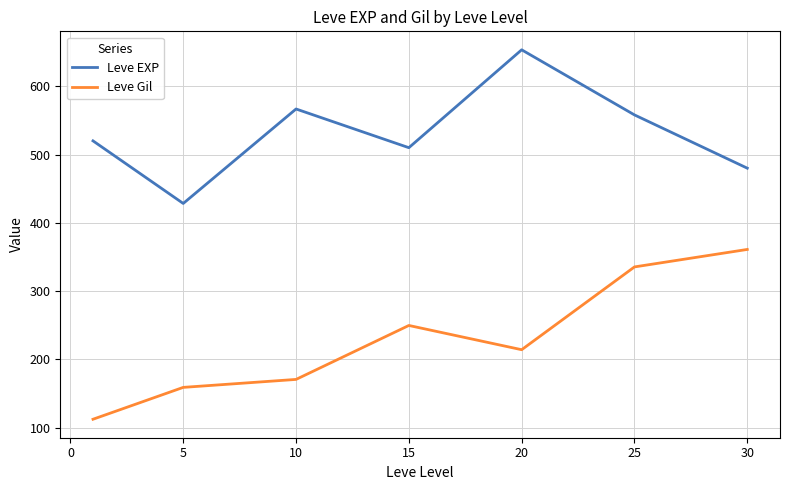

How many lines are shown in the chart?

2